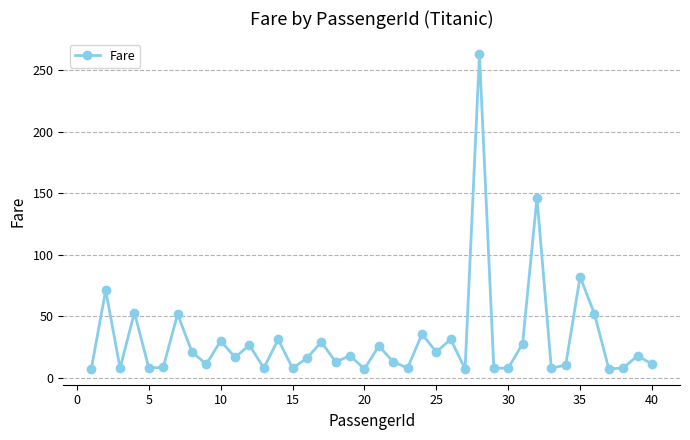

What is the minimum value shown in the chart?

7.2